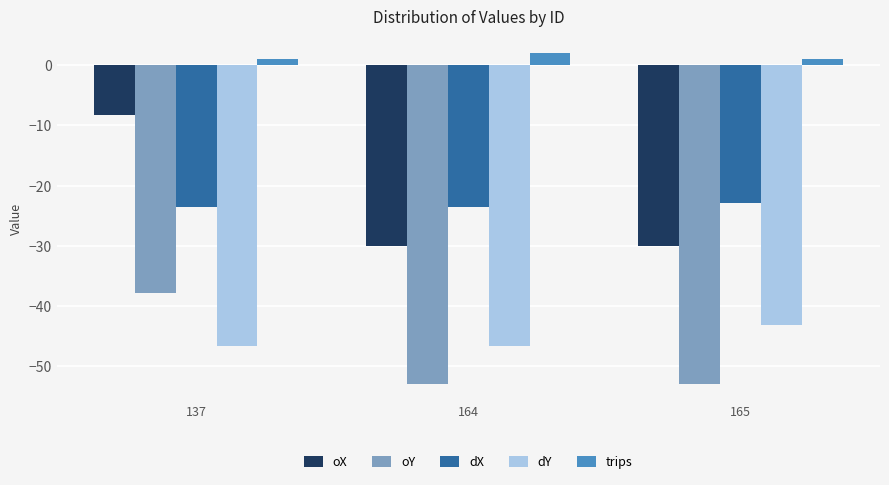

What are all the series names shown in the legend?

oX, oY, dX, dY, trips